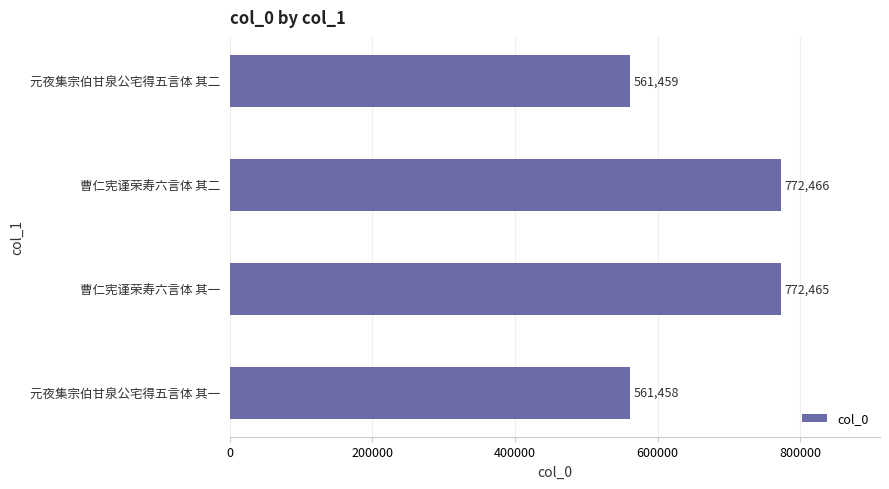

Reading bottom to top, list all the values displayed in this chart.

561458	772465	772466	561459